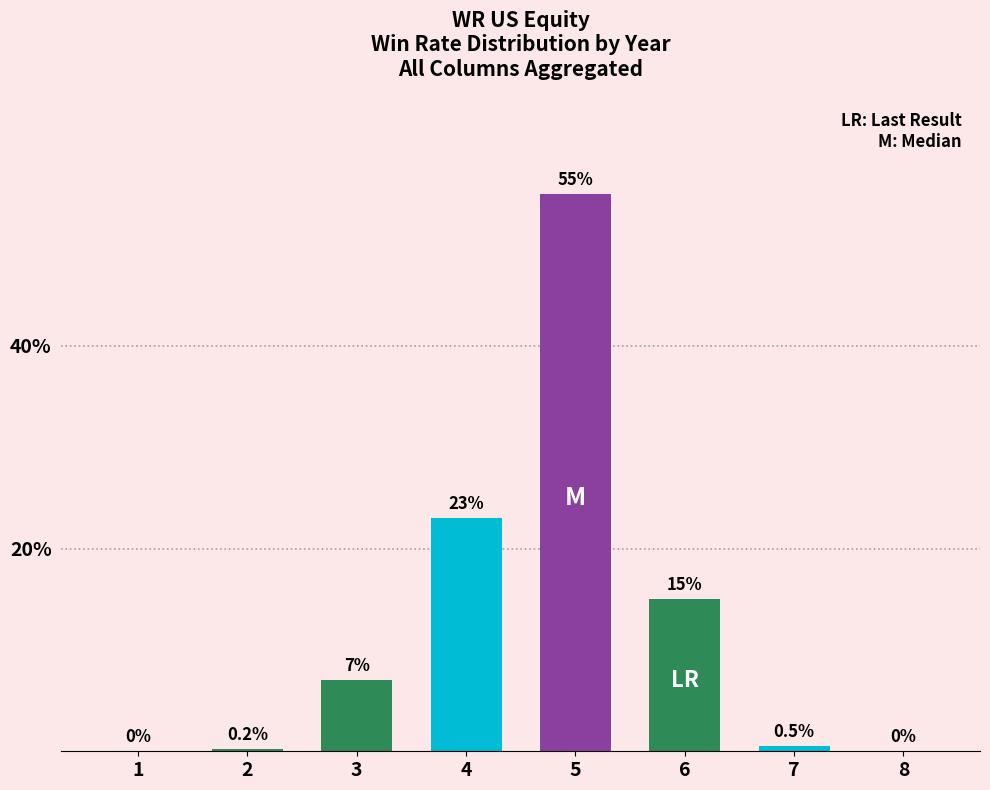

Which has a higher value, 8 or 6?

6